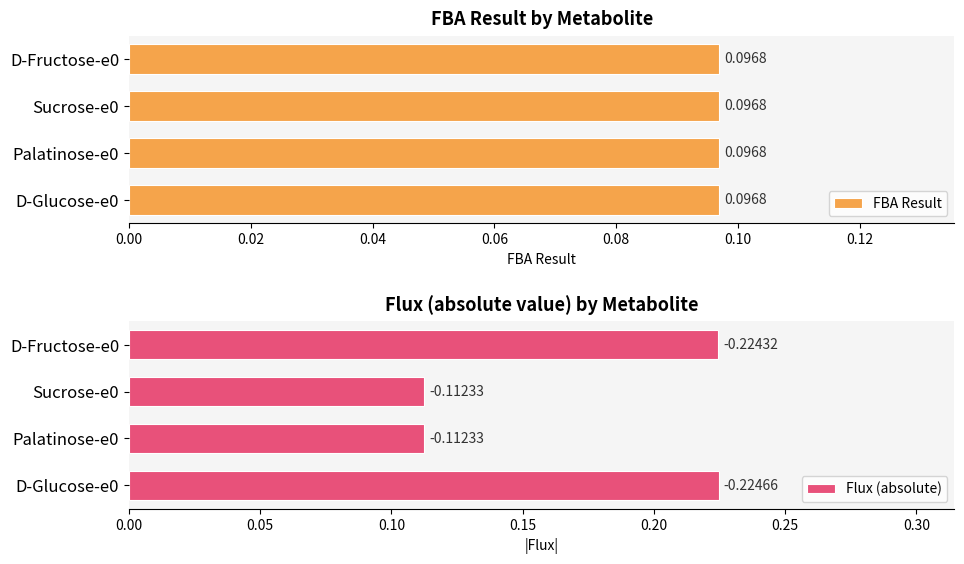

What is the maximum value for Flux (absolute)?

0.2